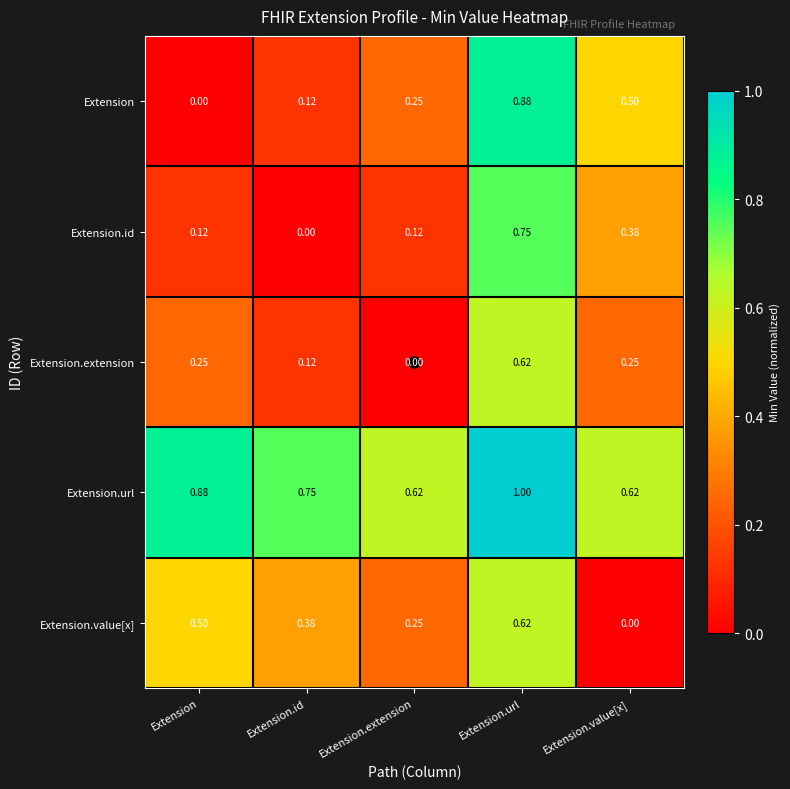

Where is Extension.value[x] nearest to the value 0?

Extension.value[x]